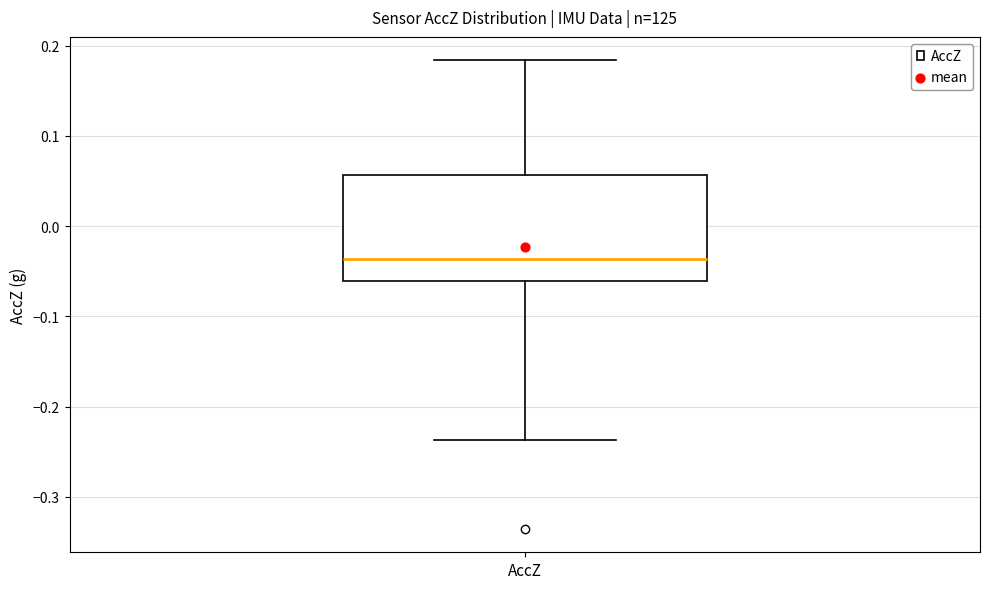

Where is the lower edge of the box for AccZ on the y-axis? The values are not printed on the chart, so give them approximately, as read against the axis.

-0.06